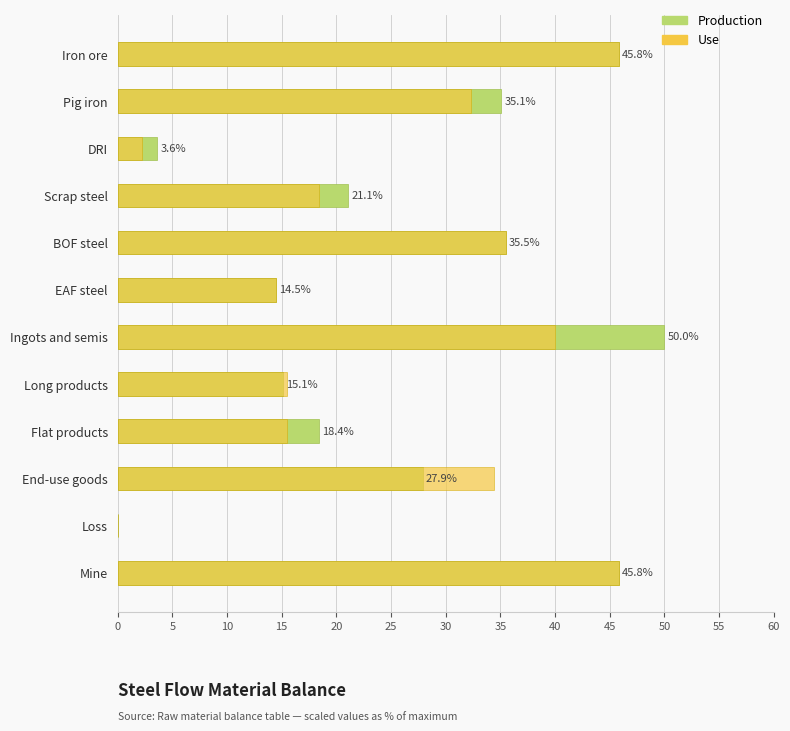

How many values in the Use series exceed 32?

6